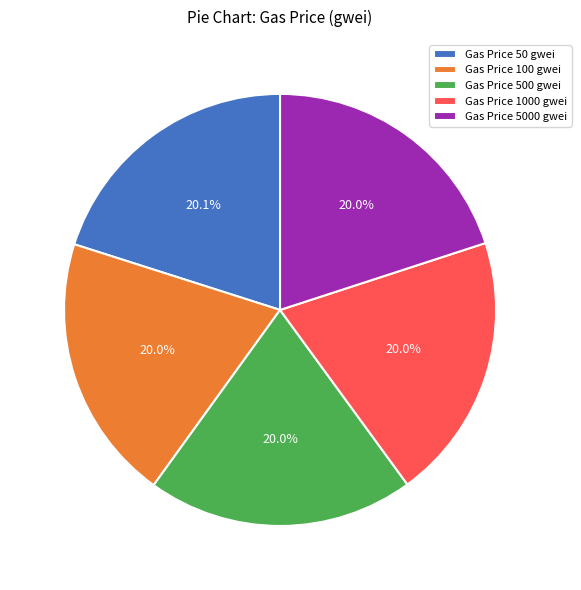

How many slices are in this pie chart?

5